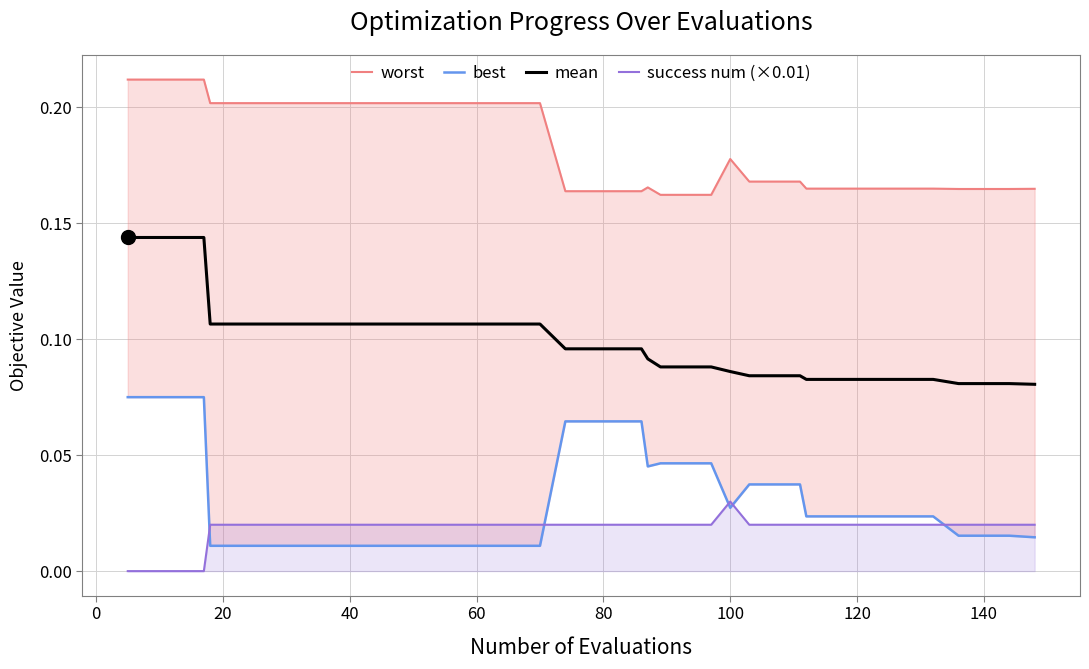

True or false: mean and success num (×0.01) cross at least once.

False